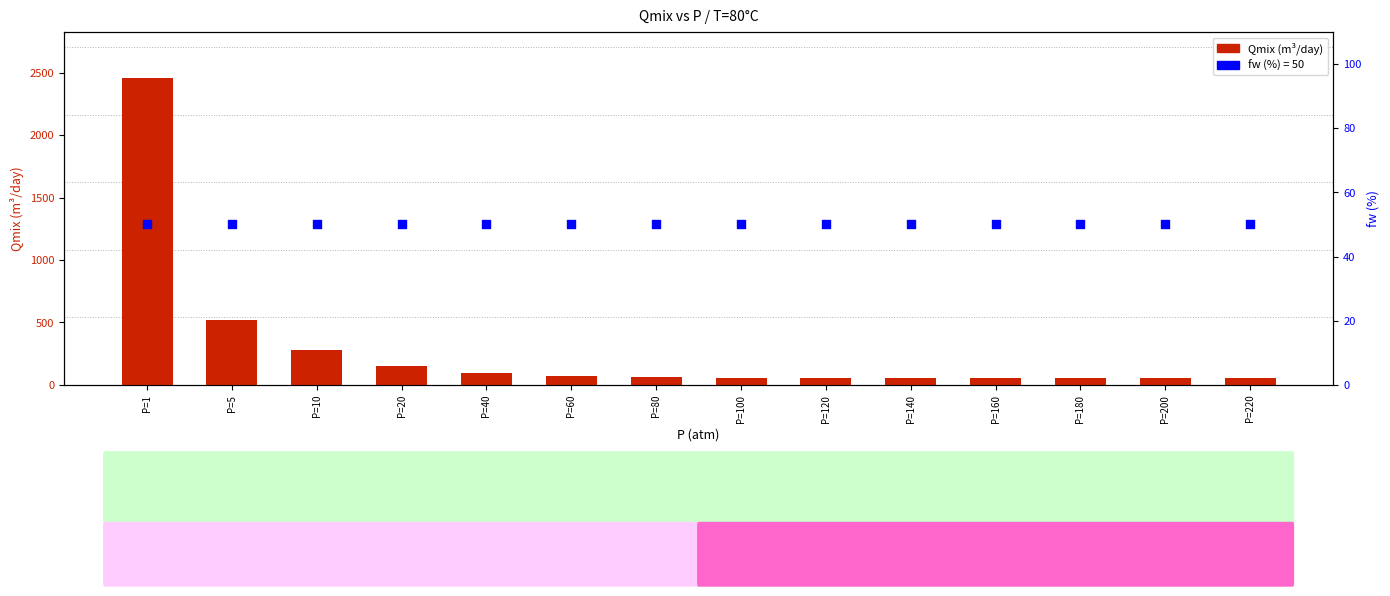

Which has a higher value, P=5 or P=220?

P=5